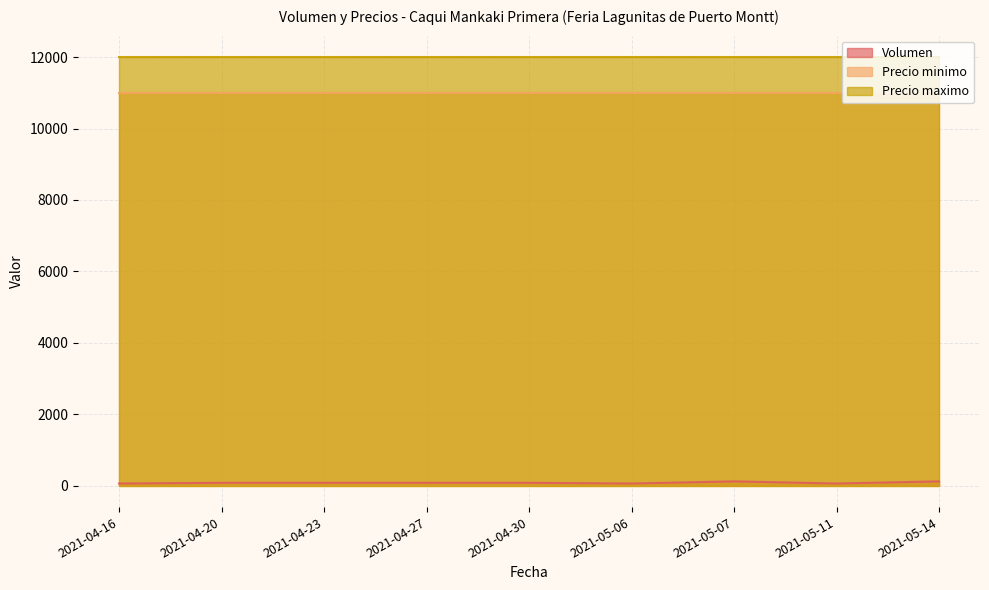

What is the difference between the maximum and second lowest values in the Volumen series?

60